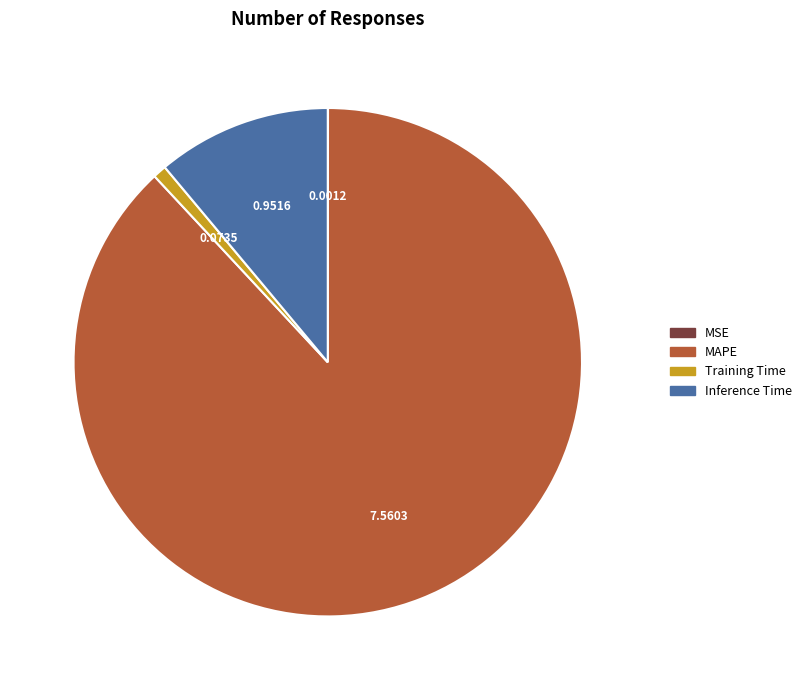

The MAPE slice represents 99% of the pie. True or false?

False